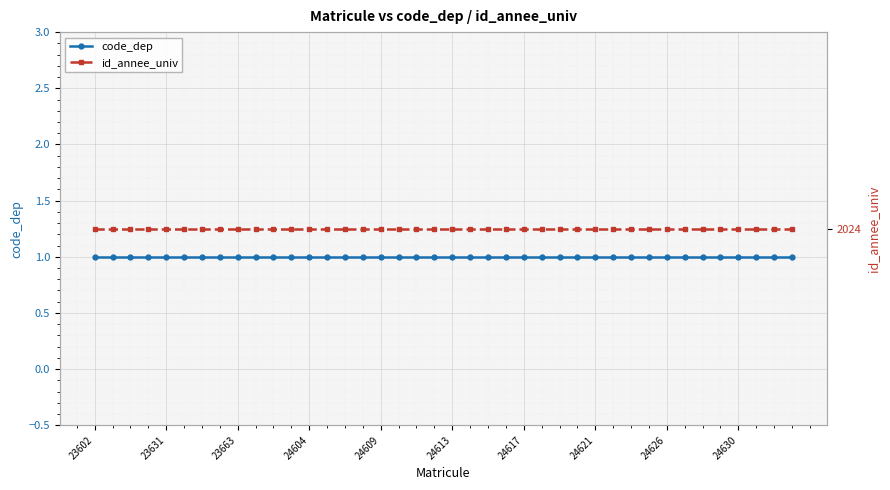

What is the label of the 23rd point from the right?

17